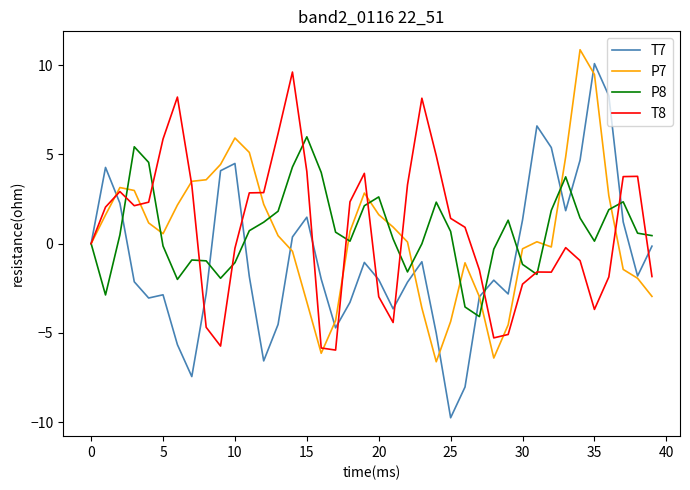

Does the chart display data point markers on the line(s)?

No